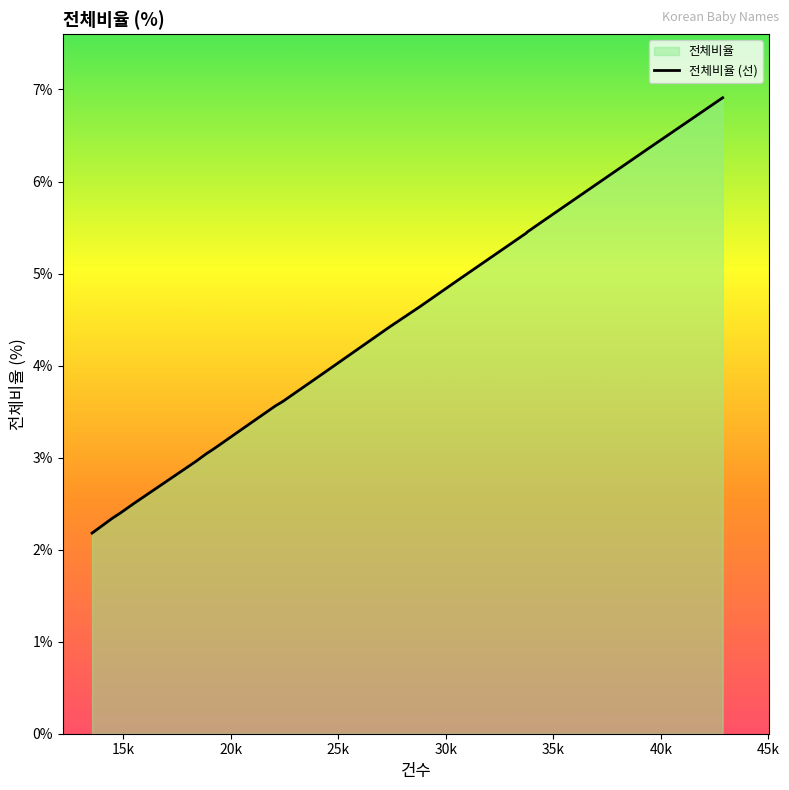

What is the greatest value displayed?

6.9